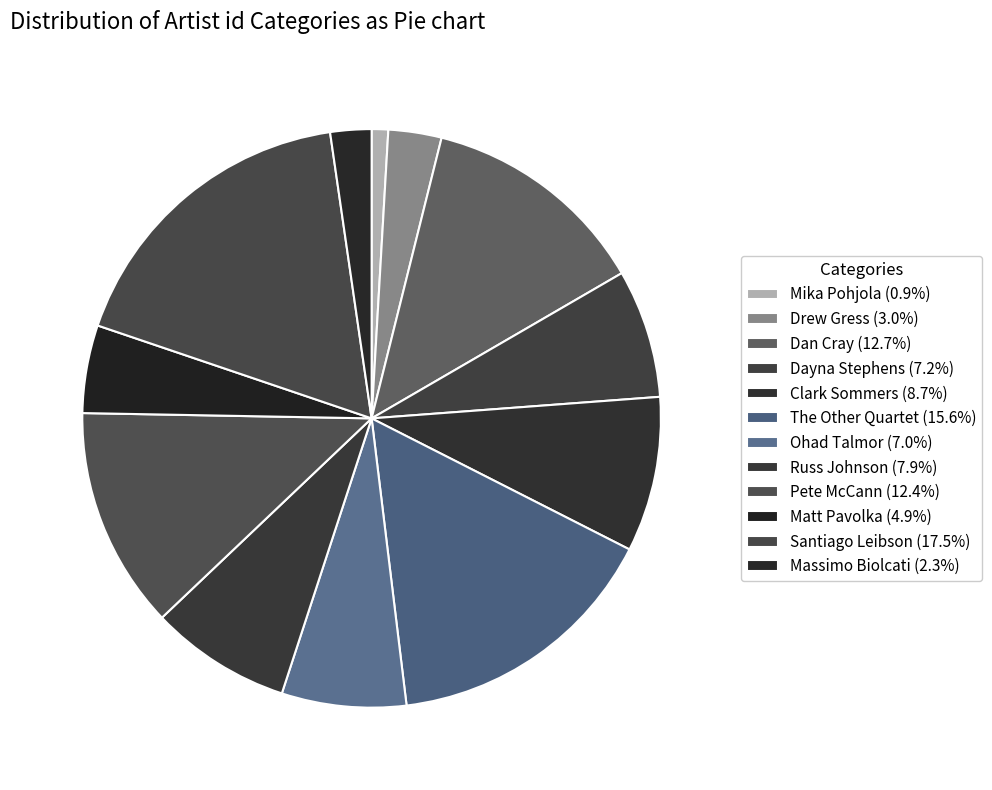

Is there any slice that represents more than half of the pie?

No